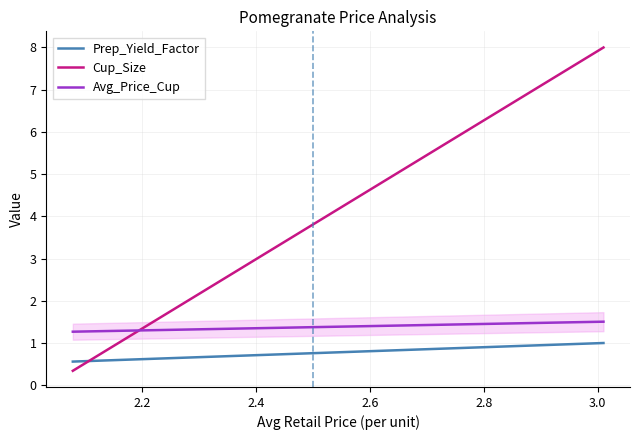

Rank the series by their average value, from highest to lowest.

Cup_Size, Avg_Price_Cup, Prep_Yield_Factor